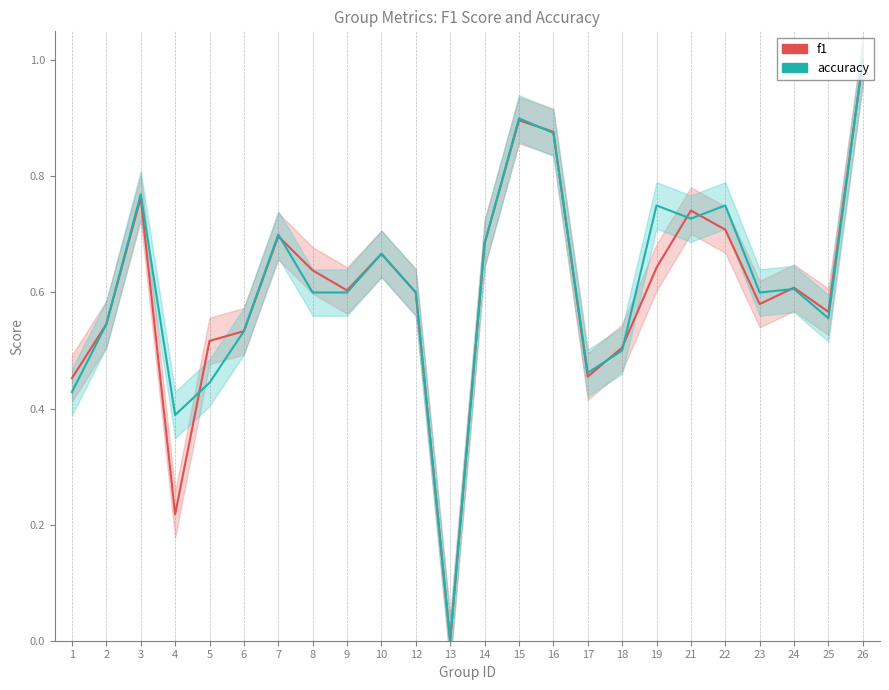

The value of accuracy at 7 is 1.0. True or false?

False